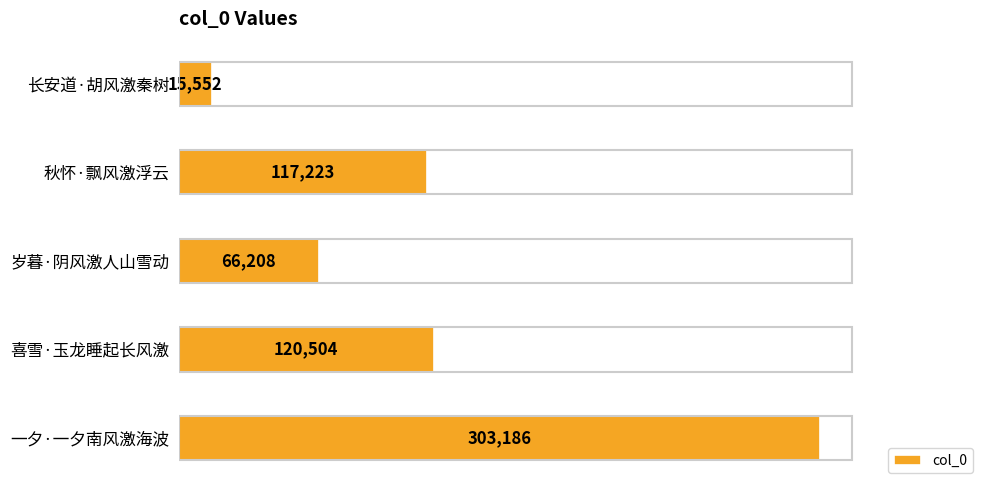

What is the smallest value displayed?

15552